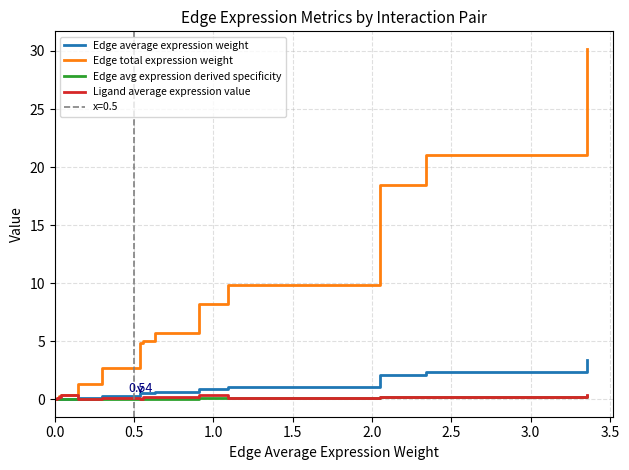

What is the sum of all Edge average expression weight values?

12.0